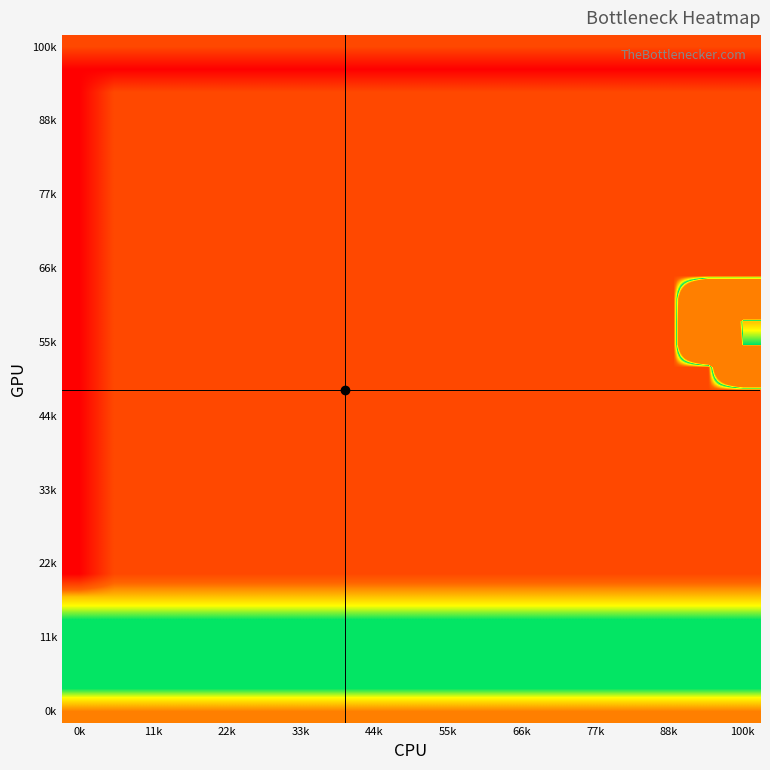

What is the smallest value displayed?

-1